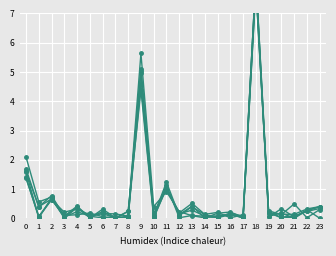

Reading left to right, what are all the values shown in this chart?

0: 0=2.1	1=0.6	2=0.7	3=0.1	4=0.1	5=0.2	6=0.1	7=0.0	8=0.1	9=5.6	10=0.4	11=0.9	12=0.2	13=0.1	14=0.0	15=0.0	16=0.1	17=0.0	18=7.9	19=0.2	20=0.1	21=0.1	22=0.3	23=0.4
1: 0=1.4	1=0.1	2=0.6	3=0.1	4=0.4	5=0.0	6=0.3	7=0.0	8=0.2	9=4.4	10=0.0	11=1.0	12=0.2	13=0.5	14=0.1	15=0.2	16=0.0	17=0.1	18=8.2	19=0.0	20=0.3	21=0.0	22=0.3	23=0.4
2: 0=1.7	1=0.4	2=0.8	3=0.1	4=0.4	5=0.0	6=0.2	7=0.0	8=0.2	9=5.0	10=0.2	11=1.1	12=0.2	13=0.3	14=0.1	15=0.1	16=0.1	17=0.0	18=8.0	19=0.1	20=0.2	21=0.0	22=0.3	23=0.4
3: 0=1.6	1=0.4	2=0.7	3=0.0	4=0.2	5=0.1	6=0.0	7=0.1	8=0.0	9=5.1	10=0.1	11=1.1	12=0.0	13=0.1	14=0.1	15=0.1	16=0.2	17=0.0	18=7.8	19=0.2	20=0.0	21=0.0	22=0.3	23=0.0
4: 0=1.6	1=0.0	2=0.6	3=0.2	4=0.3	5=0.1	6=0.2	7=0.0	8=0.1	9=4.6	10=0.0	11=1.0	12=0.1	13=0.4	14=0.0	15=0.2	16=0.2	17=0.0	18=8.2	19=0.2	20=0.0	21=0.1	22=0.2	23=0.3
5: 0=1.4	1=0.0	2=0.7	3=0.0	4=0.4	5=0.1	6=0.2	7=0.2	8=0.1	9=5.0	10=0.1	11=1.2	12=0.1	13=0.4	14=0.1	15=0.0	16=0.2	17=0.1	18=8.2	19=0.3	20=0.1	21=0.5	22=0.0	23=0.3